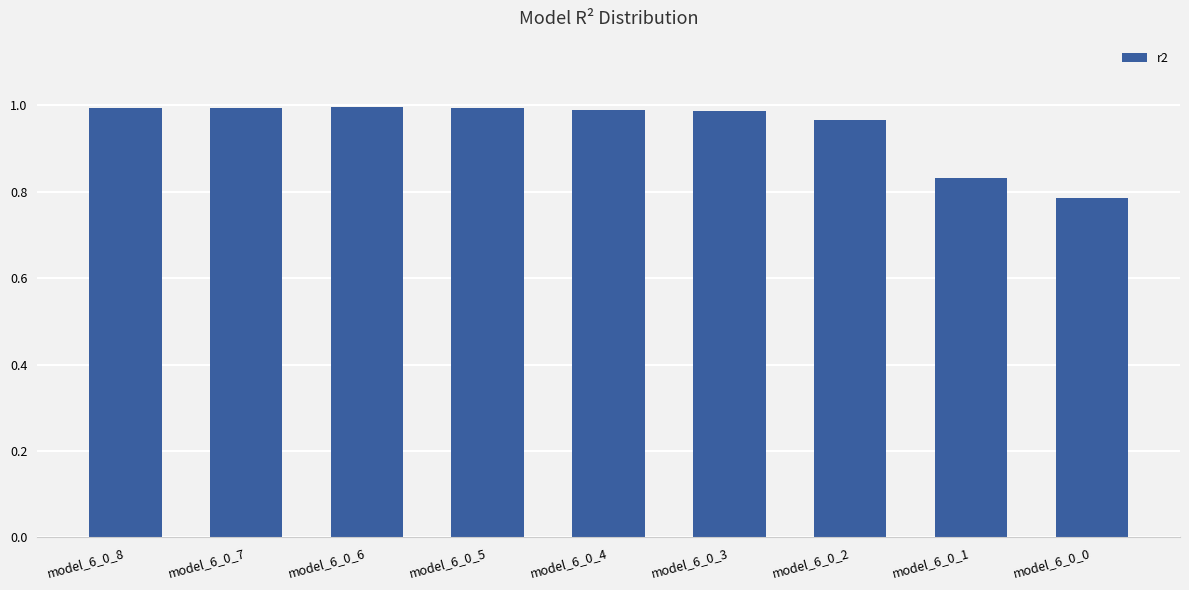

The chart shows a value of 1.4 at model_6_0_1. True or false?

False